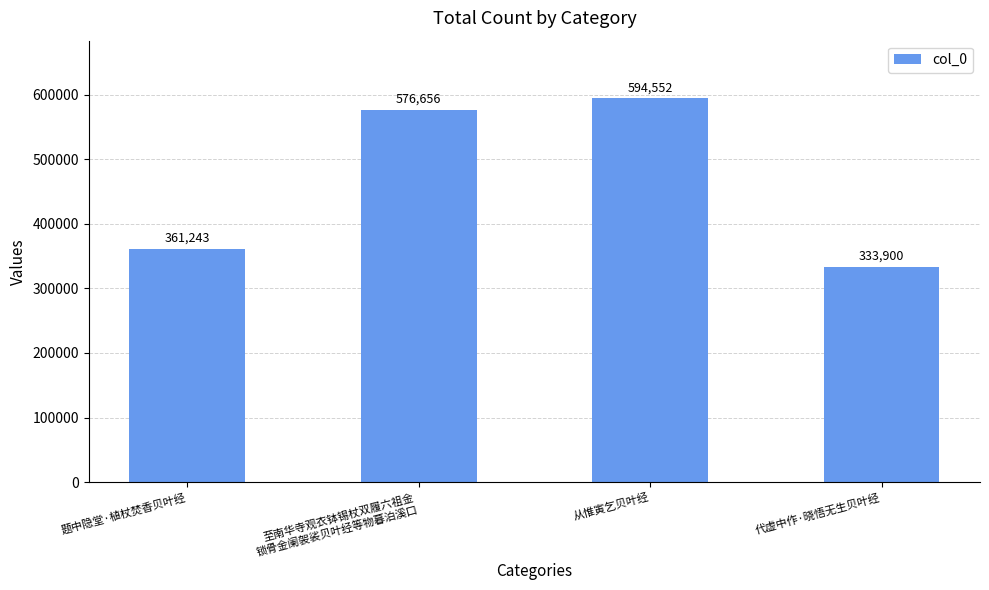

Approximately how many times larger is the value at 题中隐堂·植杖焚香贝叶经 compared to 至南华寺观衣钵锡杖双履六祖金
锁骨金阑袈裟贝叶经等物暮泊溪口?

0.6